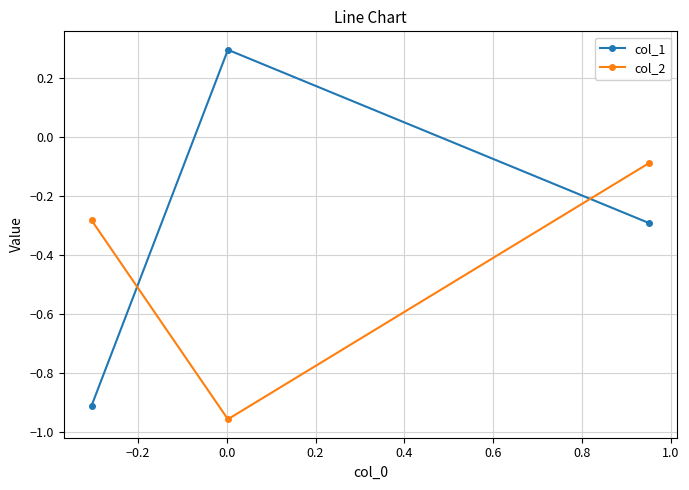

Rank the series by their average value, from highest to lowest.

col_1, col_2